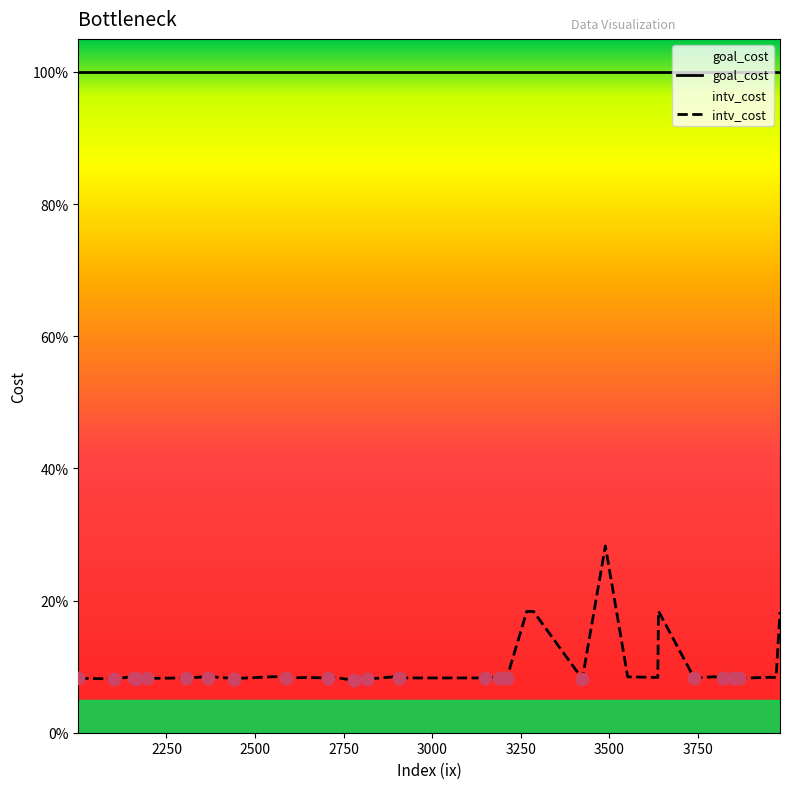

What are all the series names shown in the legend?

goal_cost, intv_cost